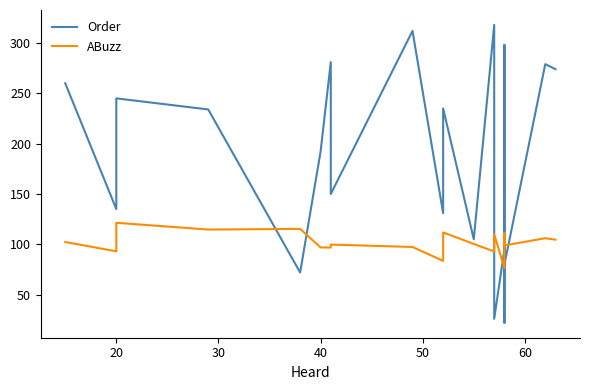

What is the difference between the maximum and minimum values in the Order series?

296.0